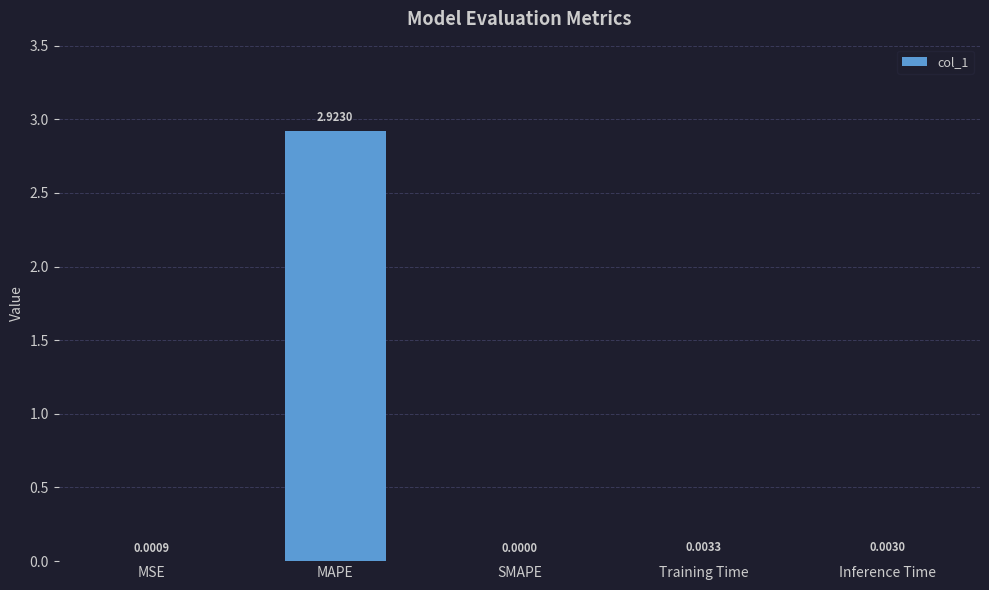

Which label corresponds to the largest value in the chart?

MAPE